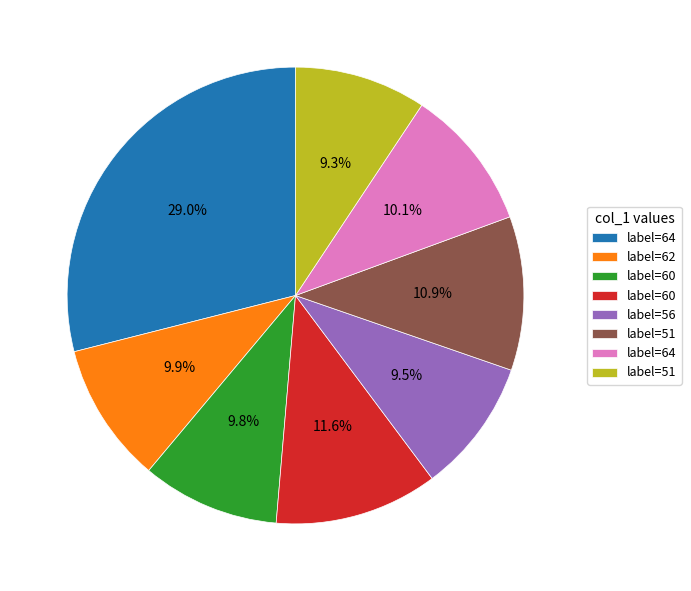

Is there any slice that represents more than half of the pie?

No